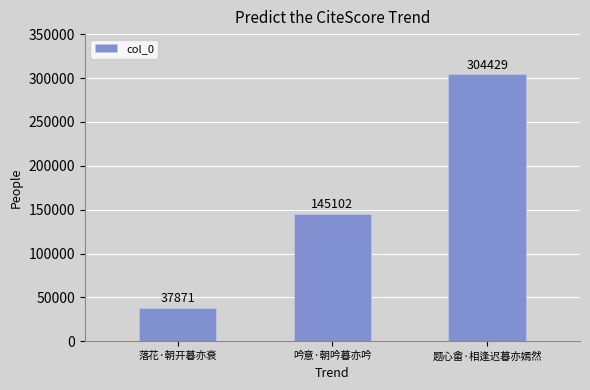

Reading left to right, transcribe all the data shown in this chart.

落花·朝开暮亦衰=37871	吟意·朝吟暮亦吟=145102	题心畬·相逢迟暮亦嫣然=304429